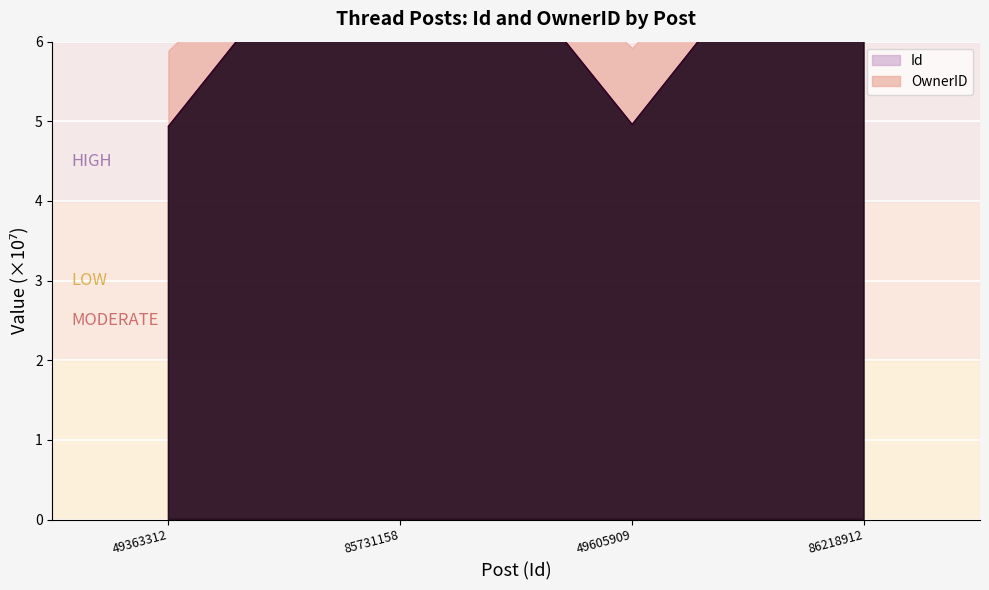

What is the label of the 2nd point from the right?

49605909